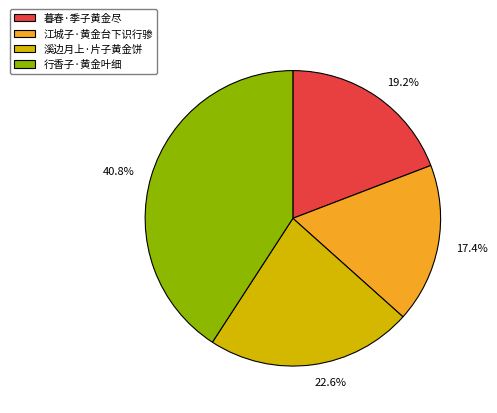

Rank the categories by value from highest to lowest.

行香子·黄金叶细, 溪边月上·片子黄金饼, 暮春·季子黄金尽, 江城子·黄金台下识行骖